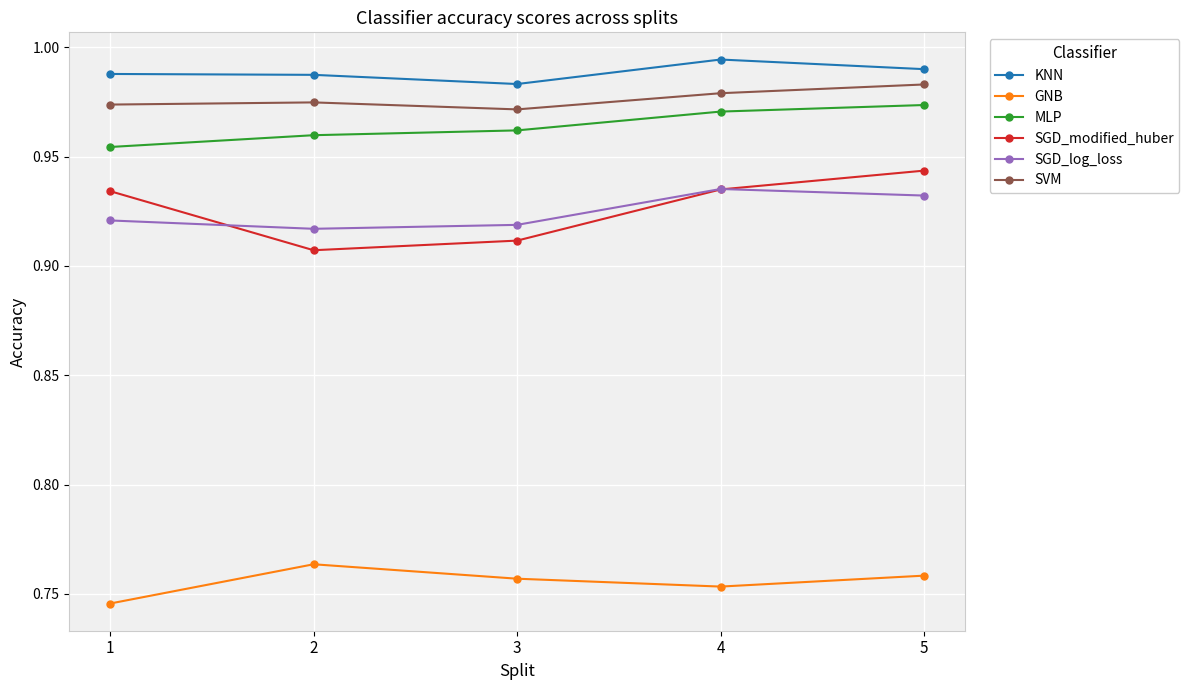

At how many categories does at least one series exceed 0?

5